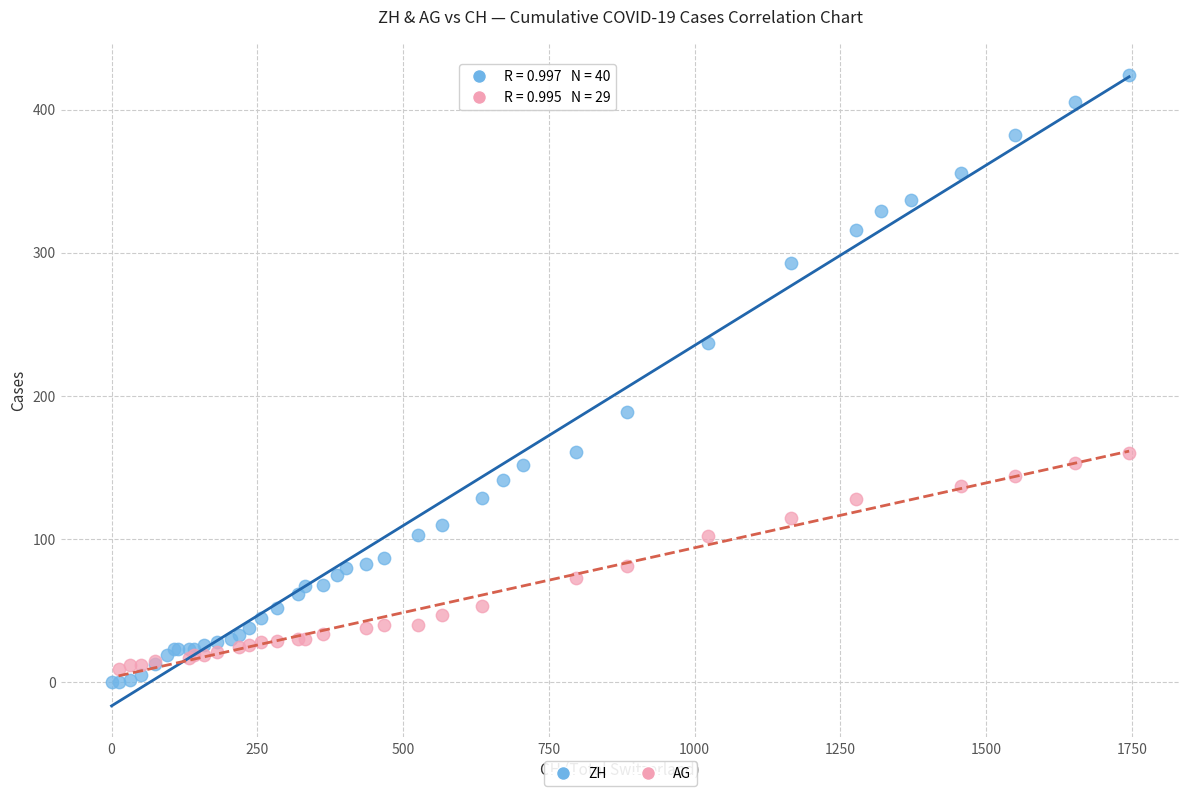

Which series has the widest spread of Y values?

ZH